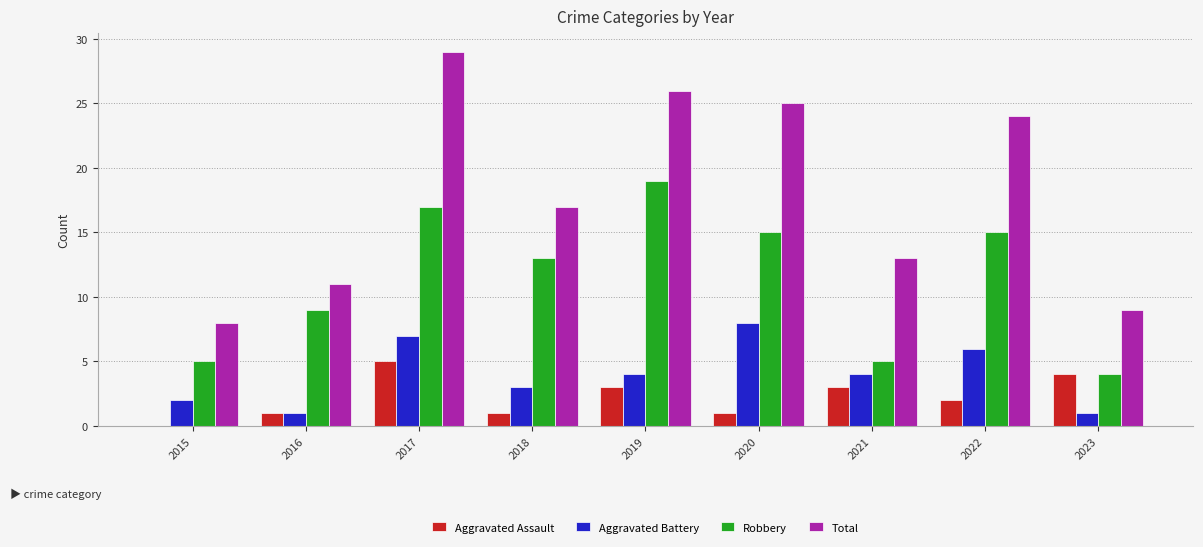

Is the value of Aggravated Assault at 2020 greater than the value of Total at 2020?

No